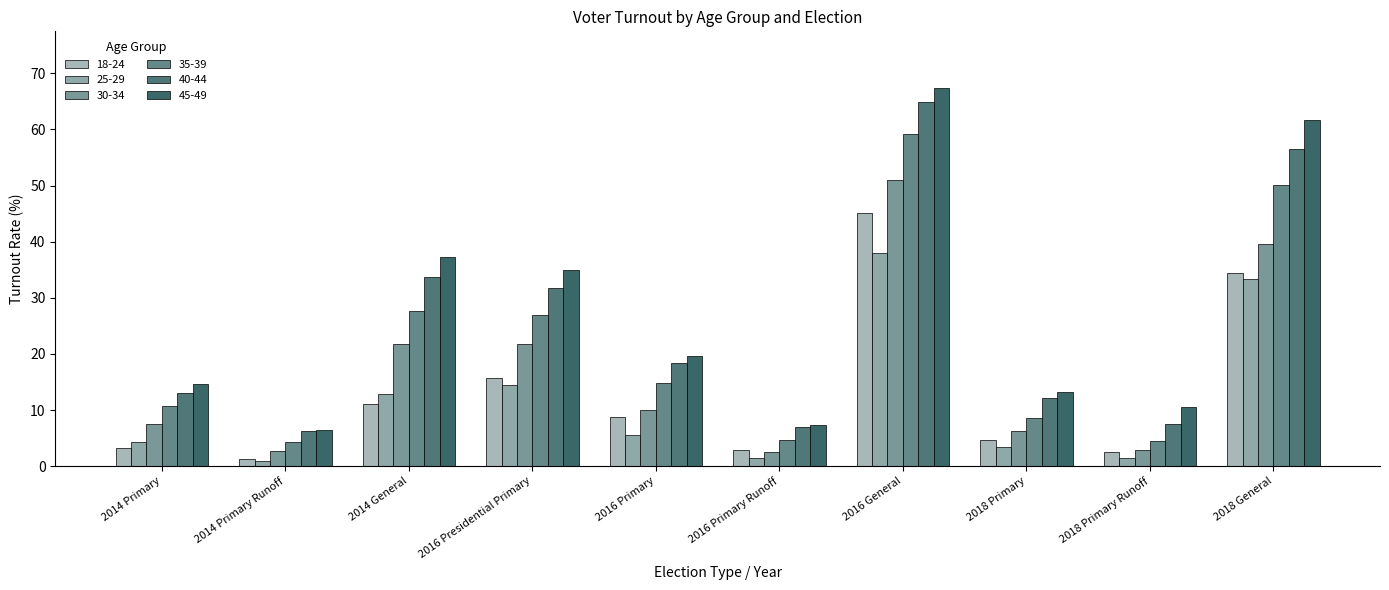

At how many categories does at least one series exceed 50?

2